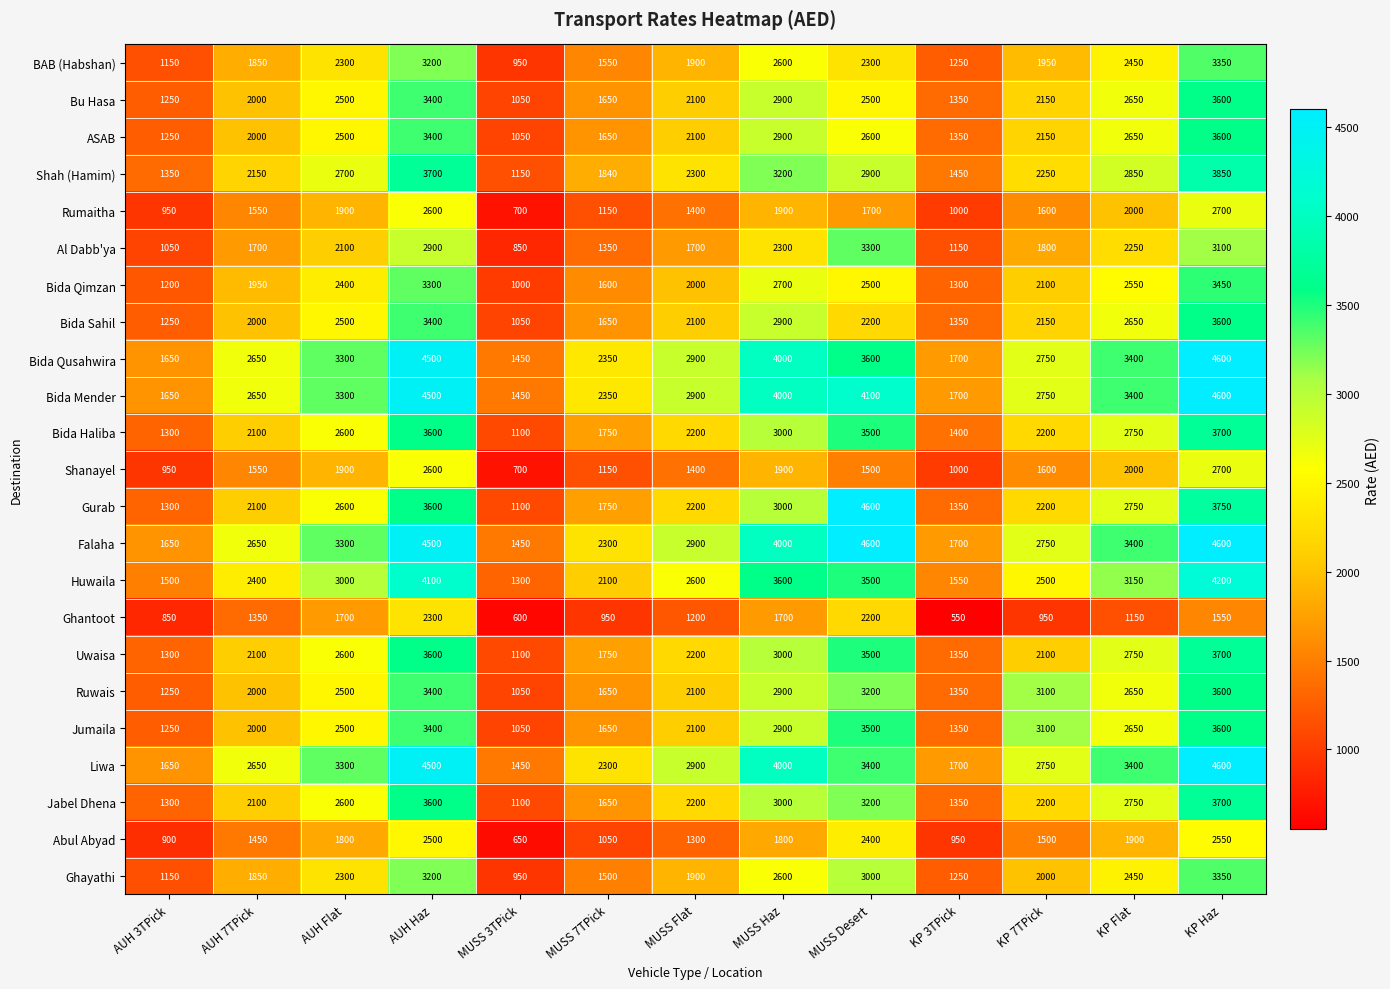

What value does the Liwa series have at AUH 3TPick?

1650